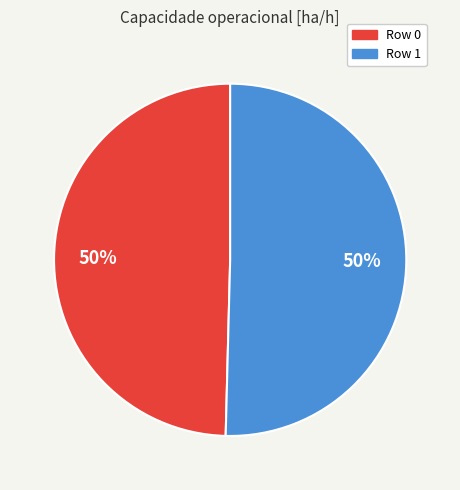

To the nearest percent, what portion does Row 0 represent?

50%